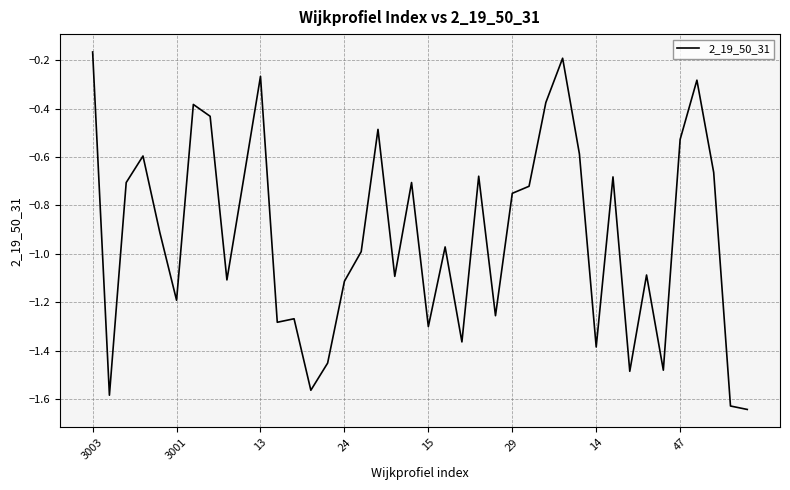

Reading left to right, list all the values displayed in this chart.

-0.2	-1.6	-0.7	-0.6	-0.9	-1.2	-0.4	-0.4	-1.1	-0.7	-0.3	-1.3	-1.3	-1.6	-1.5	-1.1	-1.0	-0.5	-1.1	-0.7	-1.3	-1.0	-1.4	-0.7	-1.3	-0.7	-0.7	-0.4	-0.2	-0.6	-1.4	-0.7	-1.5	-1.1	-1.5	-0.5	-0.3	-0.7	-1.6	-1.6